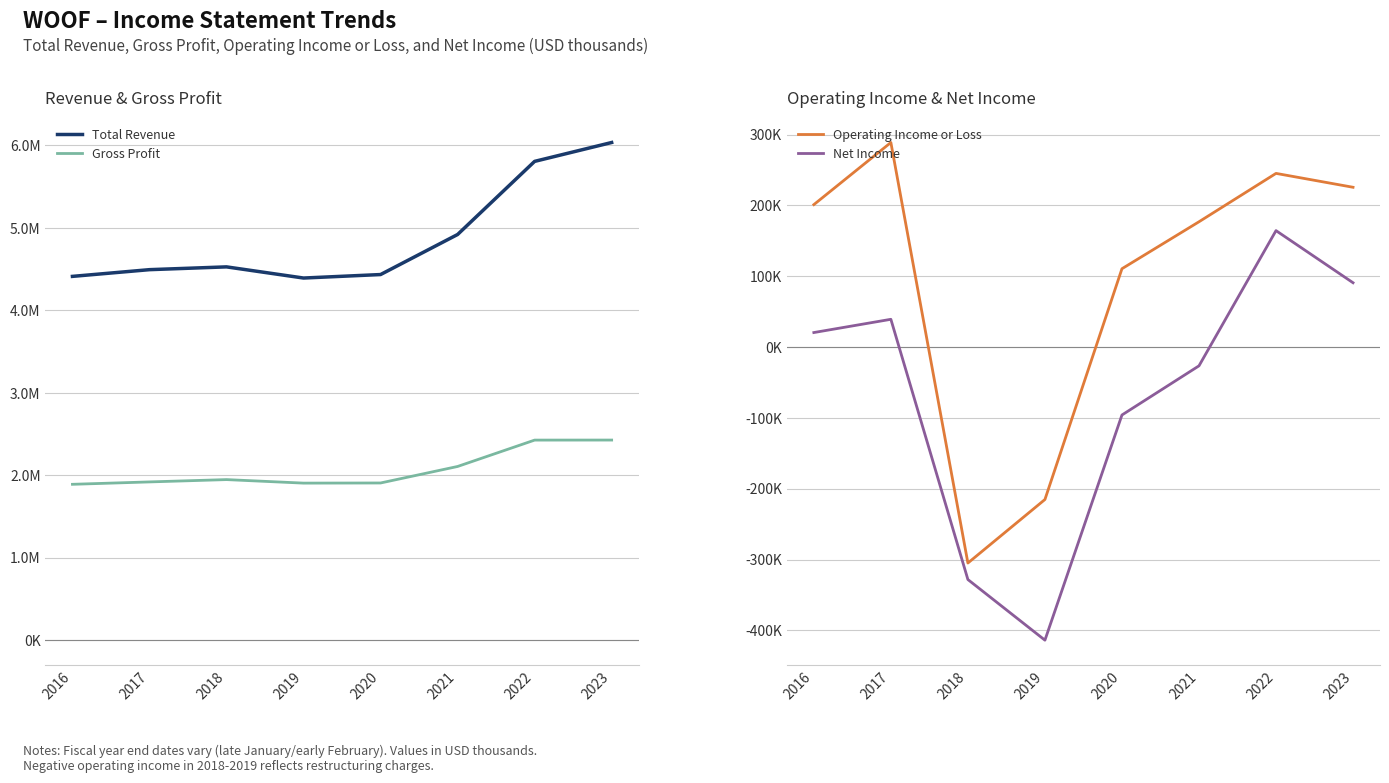

True or false: Net Income and Operating Income or Loss cross at least once.

False